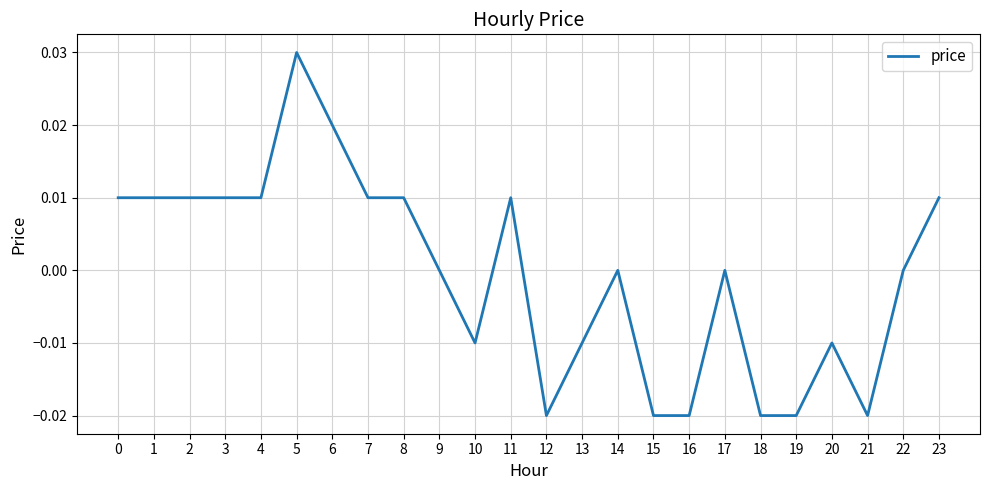

Between 6 and 14, which is larger?

6